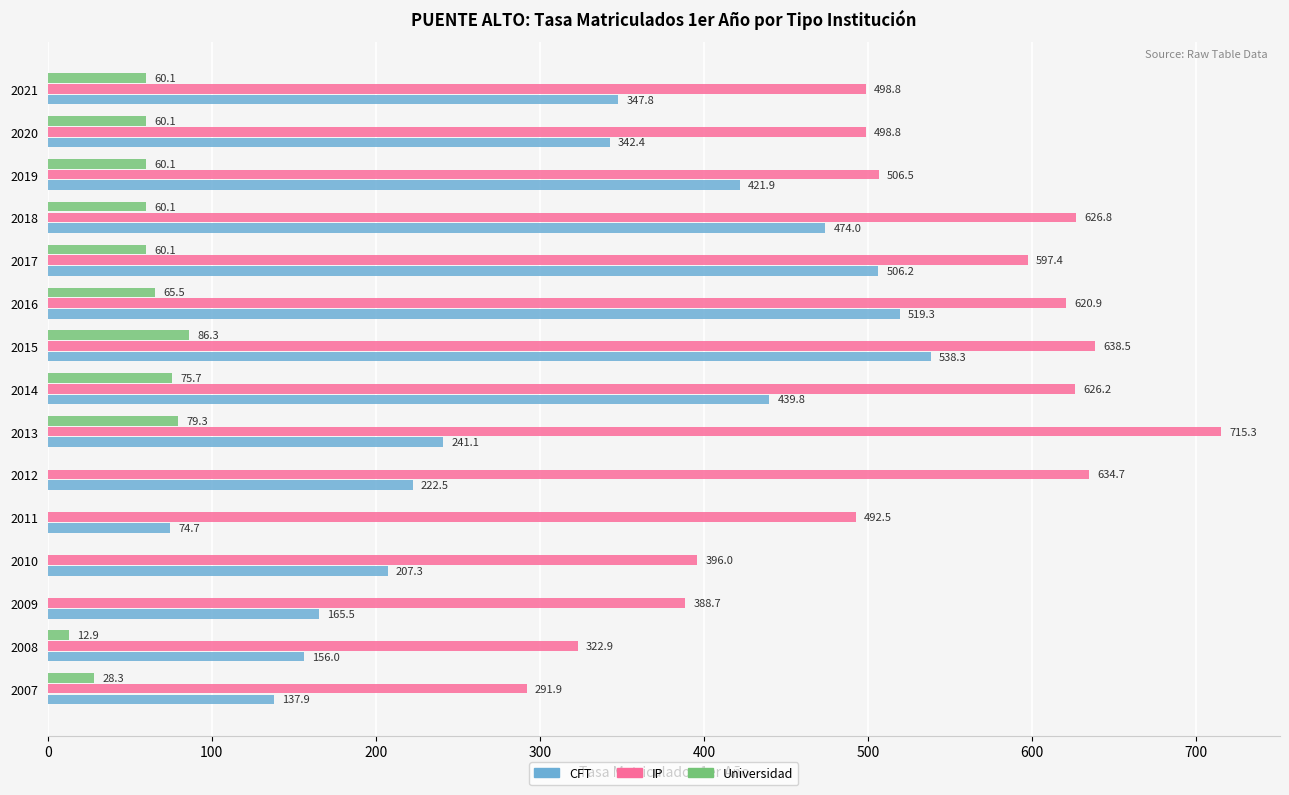

What is the sum of the IP values at 2013 and 2011?

1207.8